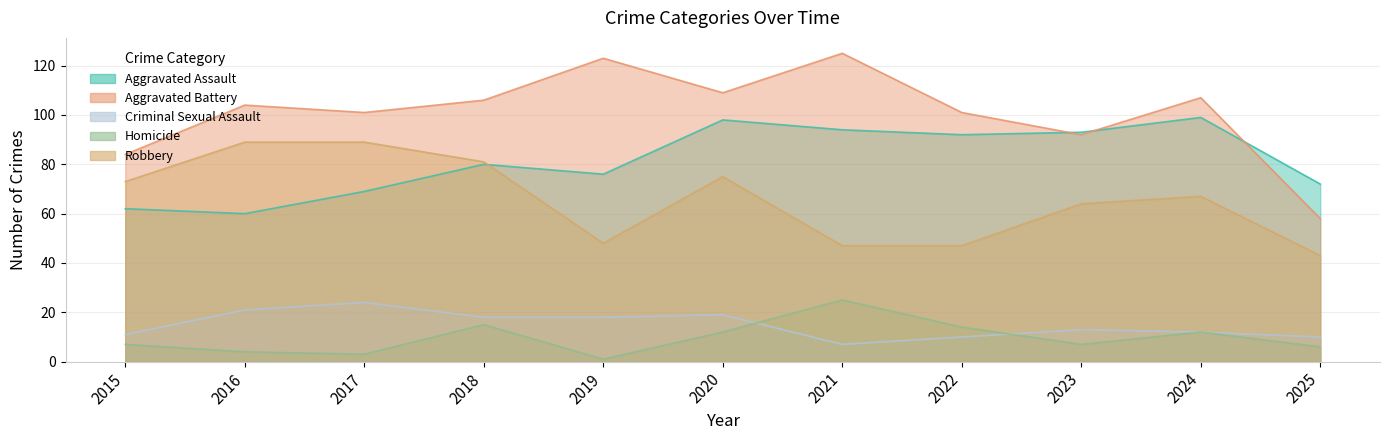

How many data points in Robbery are above 67?

5